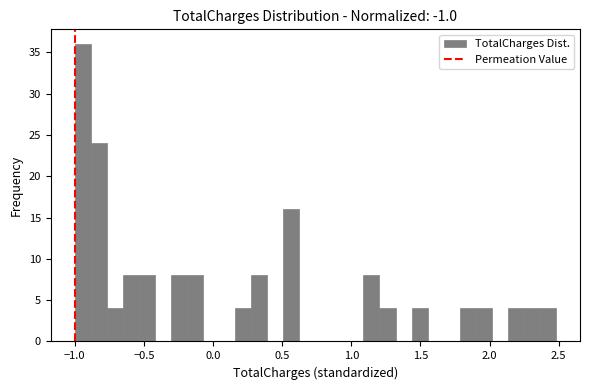

Read against the x-axis, roughly where is the centre of the tallest bar?

-0.95